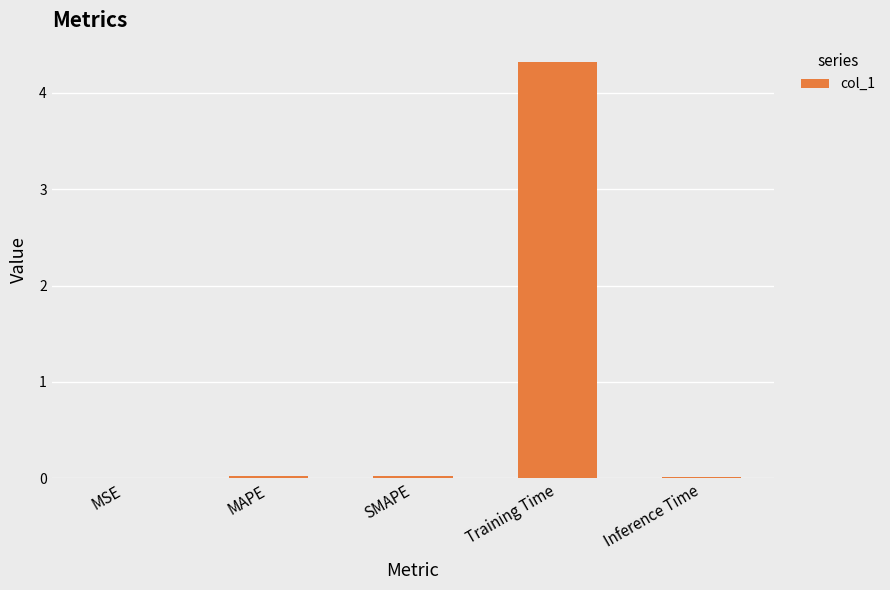

What is the sum of all values?

4.4